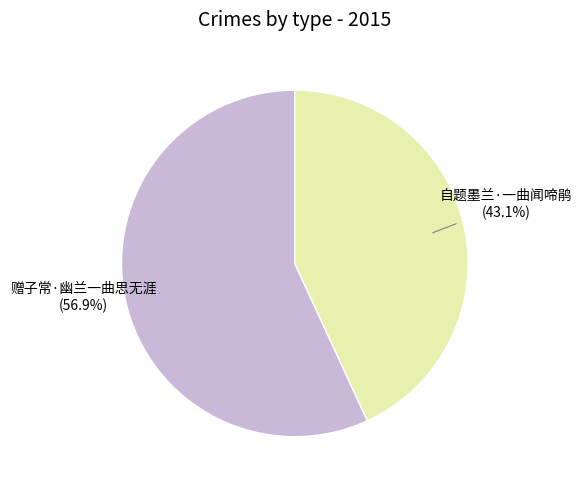

How many segments does this pie chart have?

2